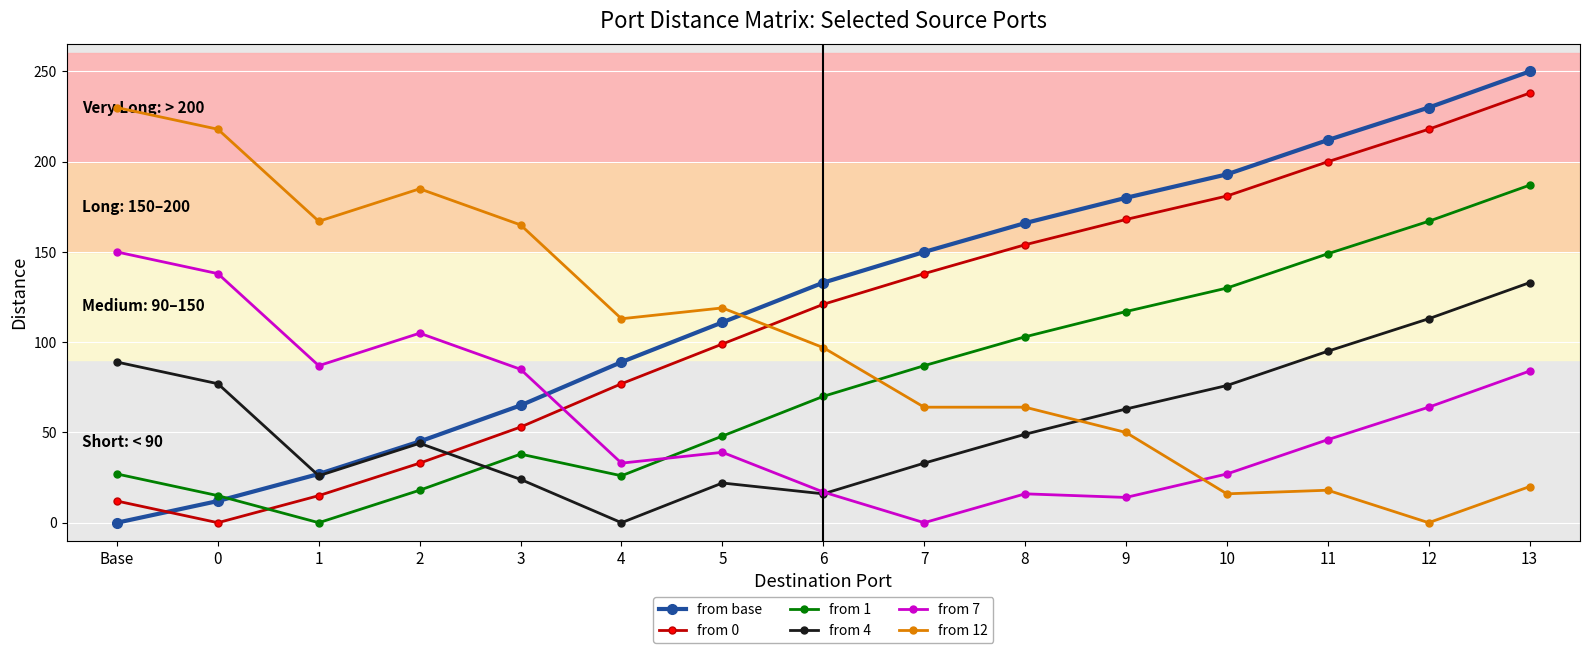

What value does the from 0 series have at 11, to the nearest 5?

200